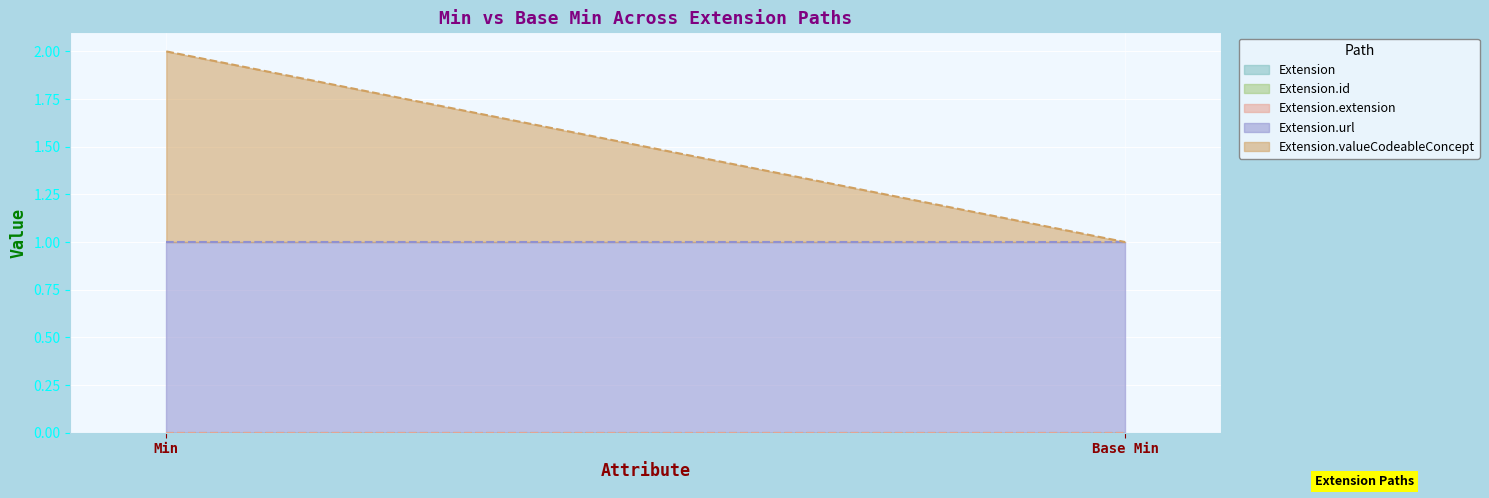

Reading left to right, transcribe all the data shown in this chart.

Extension: 0	0
Extension.id: 0	0
Extension.extension: 0	0
Extension.url: 1	1
Extension.valueCodeableConcept: 1	0